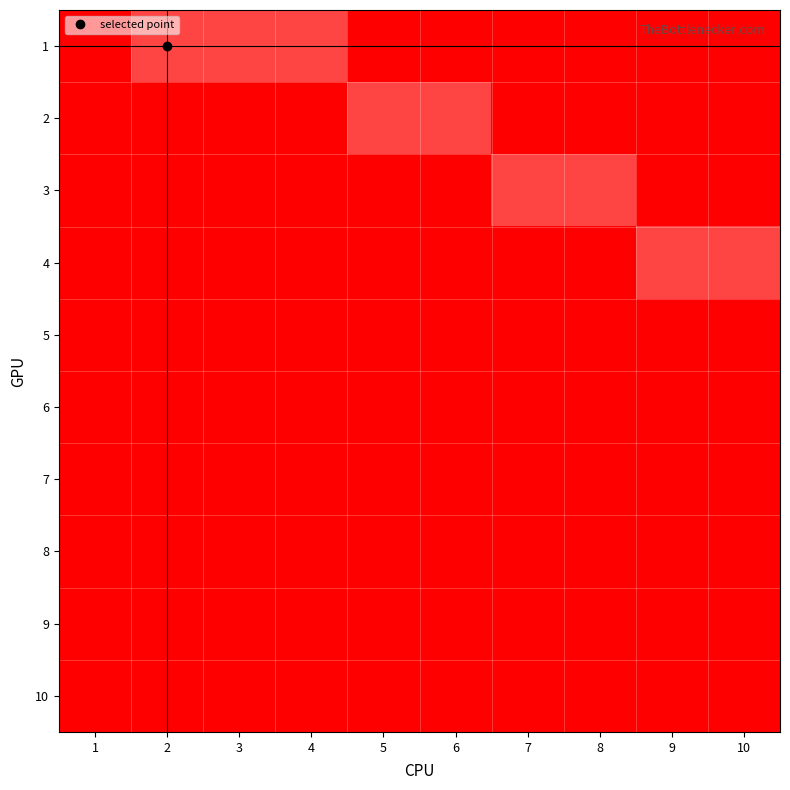

What is the maximum value shown in the chart?

1